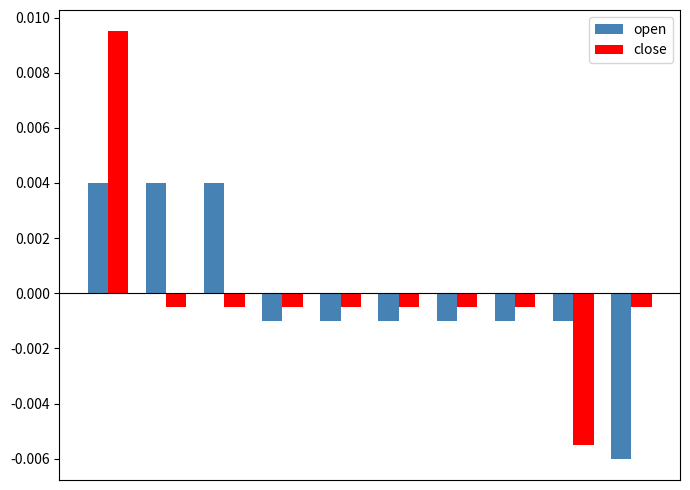

Rank the series by their maximum value, from highest to lowest.

close, open